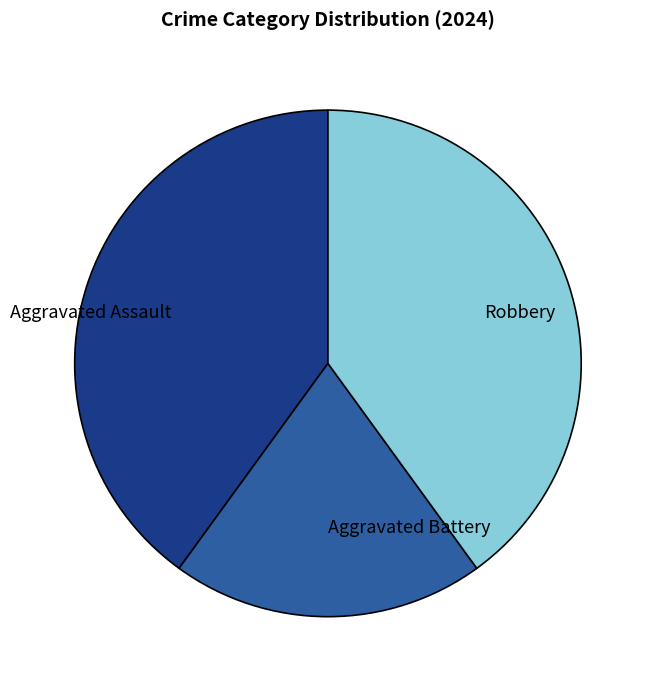

Do Aggravated Assault and Robbery together represent more than half of the pie?

Yes